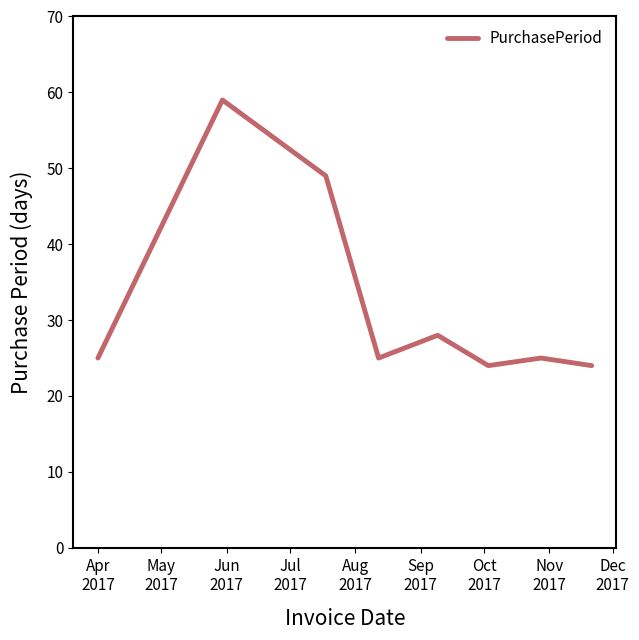

What is the sum of all values?

259